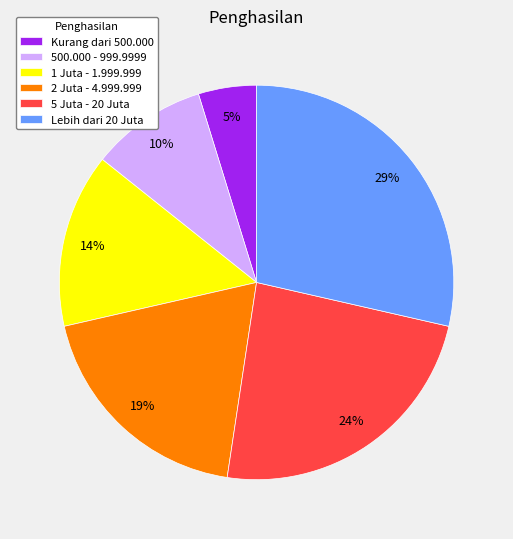

To the nearest percent, what is the difference between the largest and smallest slice percentages?

24%